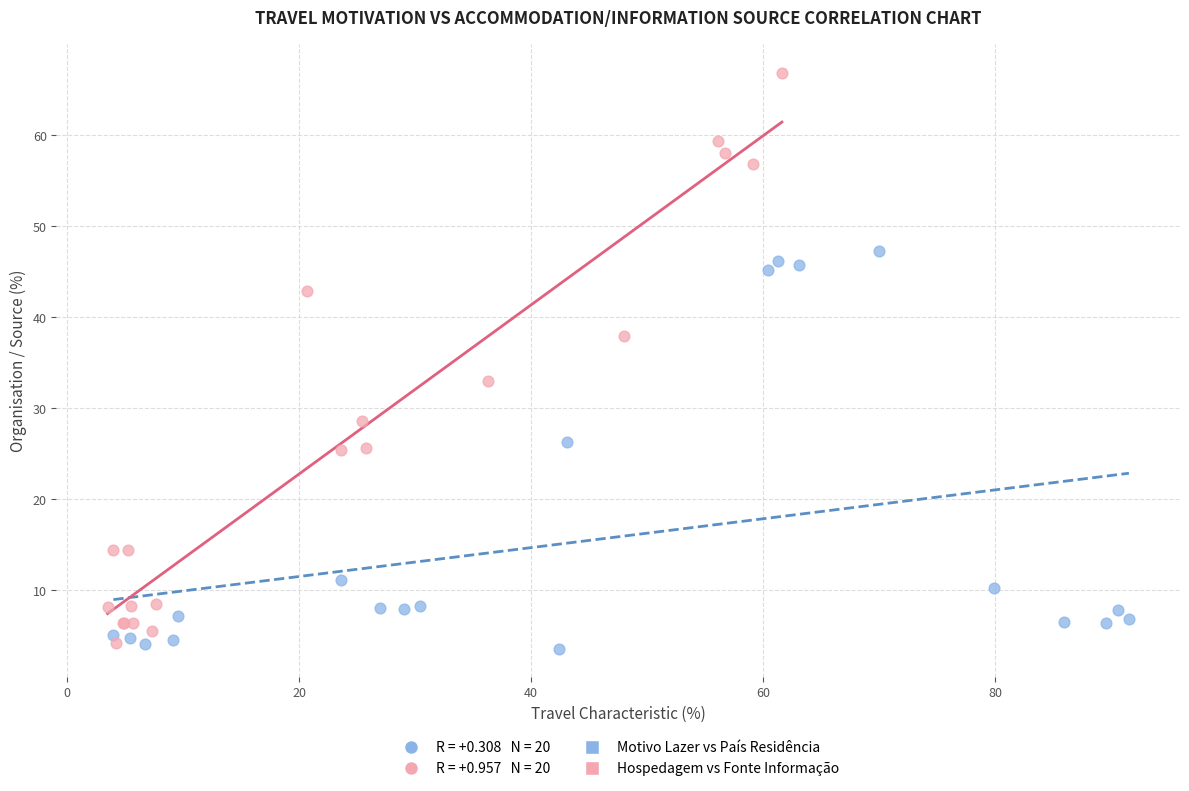

Which series has the largest Y range (max minus min)?

Hospedagem vs Fonte Informação